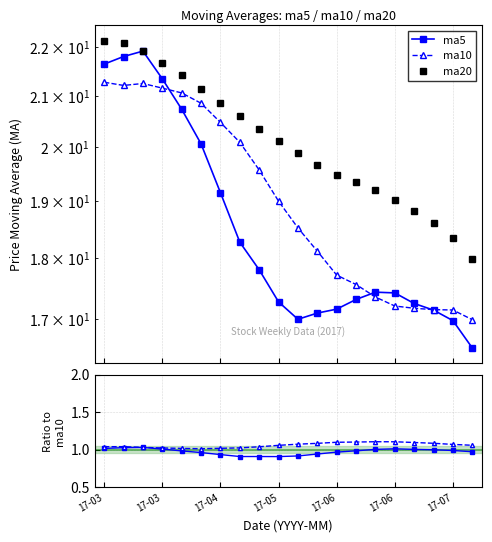

Reading left to right, transcribe all the data shown in this chart.

ma5: 21.6	21.8	21.9	21.3	20.7	20.1	19.2	18.3	17.8	17.3	17.0	17.1	17.2	17.3	17.4	17.4	17.2	17.1	17.0	16.5
ma10: 21.3	21.2	21.2	21.2	21.1	20.9	20.5	20.1	19.6	19.0	18.5	18.1	17.7	17.6	17.4	17.2	17.2	17.1	17.1	17.0
ma20: 22.1	22.1	21.9	21.7	21.4	21.1	20.9	20.6	20.3	20.1	19.9	19.7	19.5	19.4	19.2	19.0	18.8	18.6	18.4	18.0
ma5 / ma10: 1.0	1.0	1.0	1.0	1.0	1.0	0.9	0.9	0.9	0.9	0.9	0.9	1.0	1.0	1.0	1.0	1.0	1.0	1.0	1.0
ma20 / ma10: 1.0	1.0	1.0	1.0	1.0	1.0	1.0	1.0	1.0	1.1	1.1	1.1	1.1	1.1	1.1	1.1	1.1	1.1	1.1	1.1